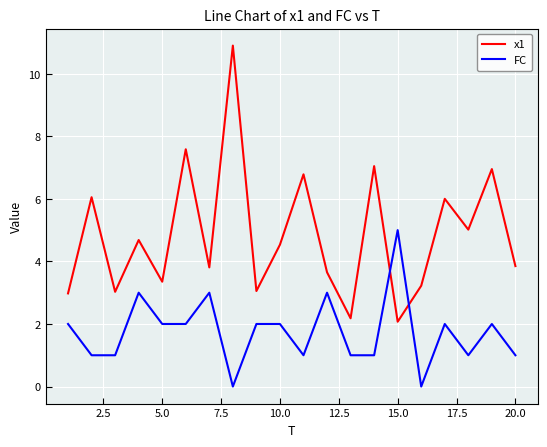

True or false: FC and x1 intersect in this chart.

True